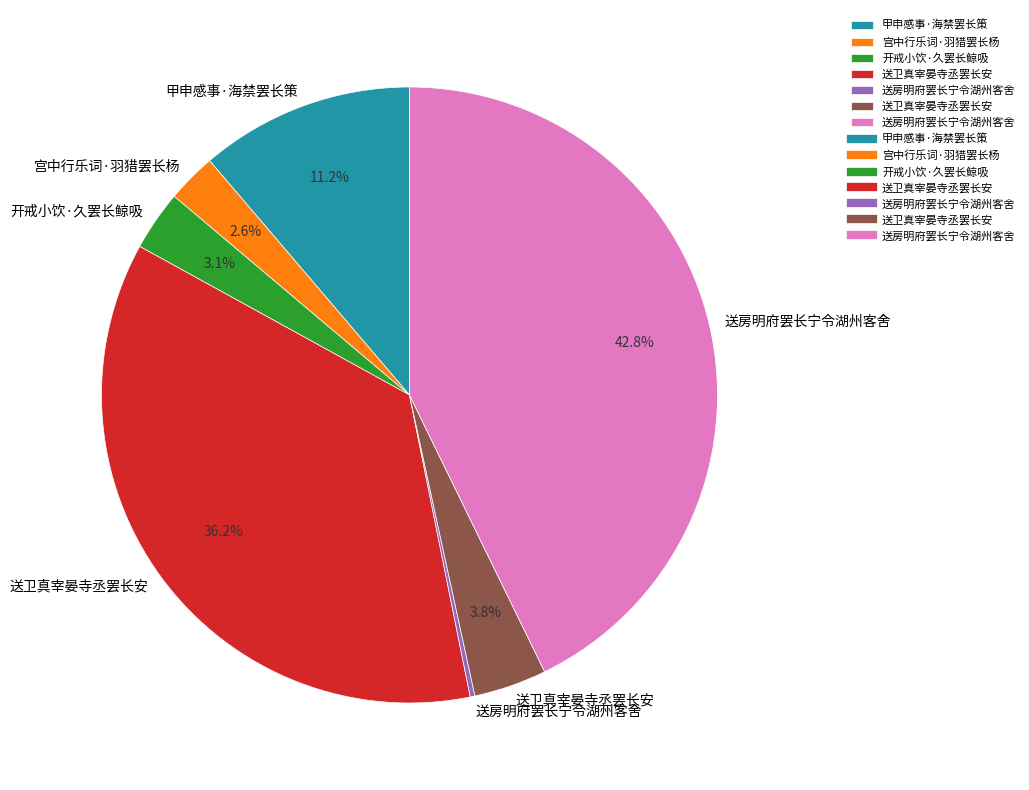

Is there a majority slice in this chart?

No